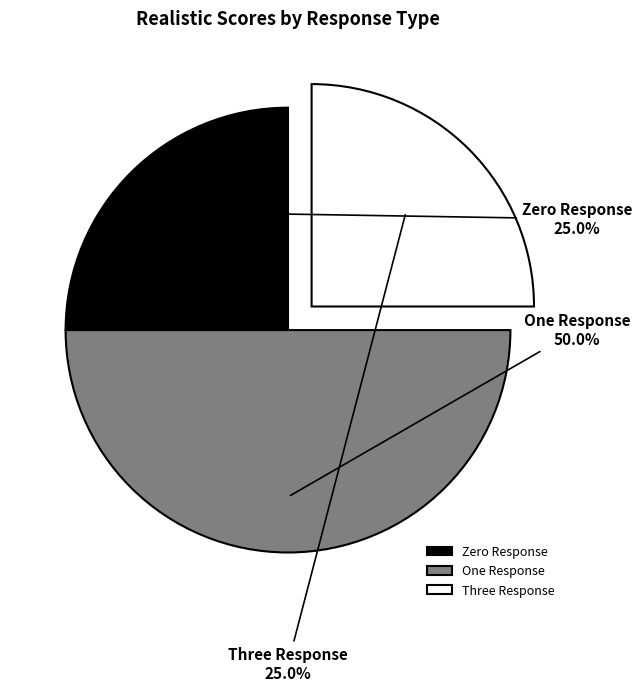

Between Three Response and One Response, which is larger?

One Response